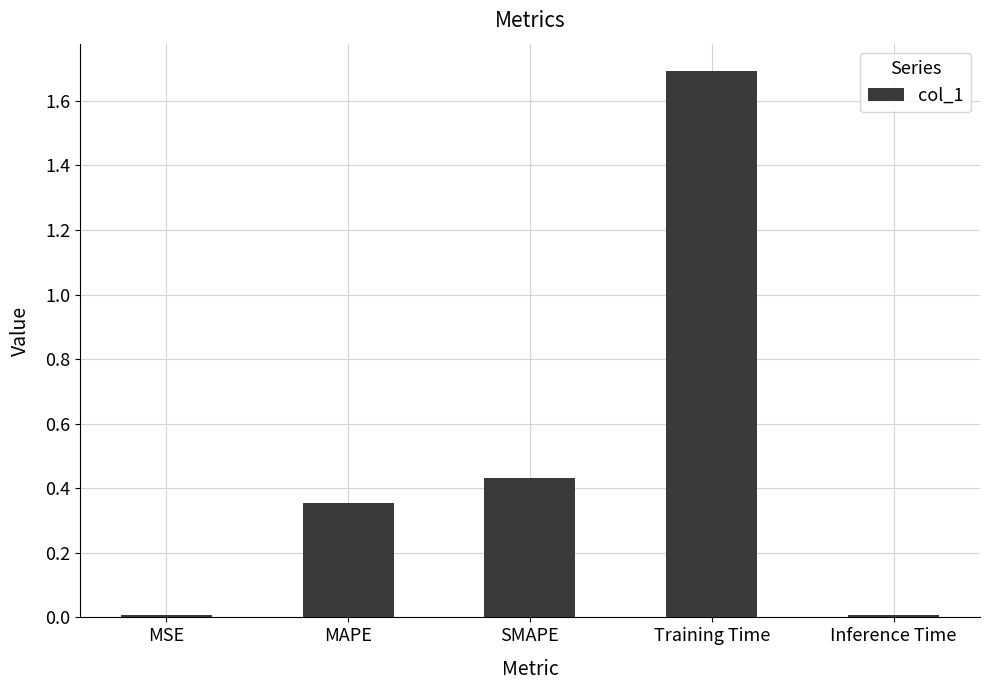

What is the greatest value displayed?

1.7